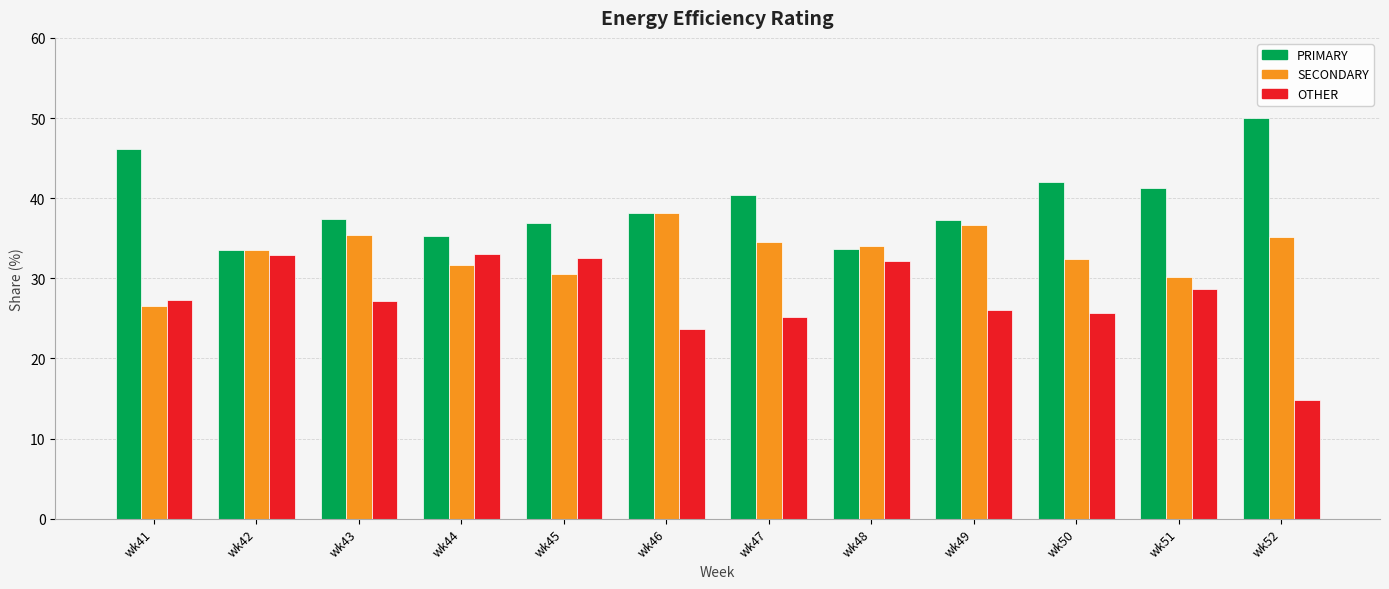

What is the greatest value displayed?

50.0